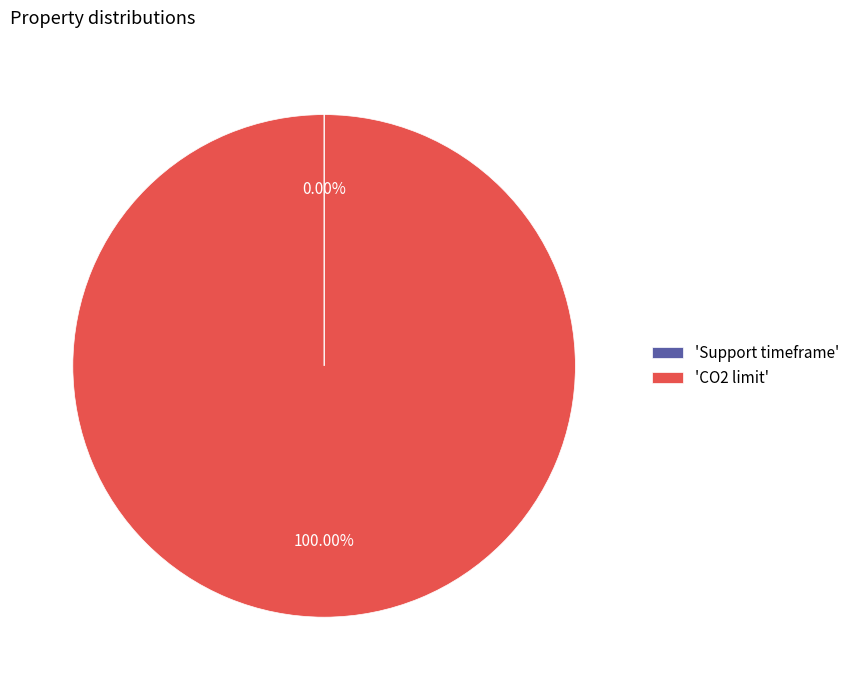

What is the majority slice?

'CO2 limit'